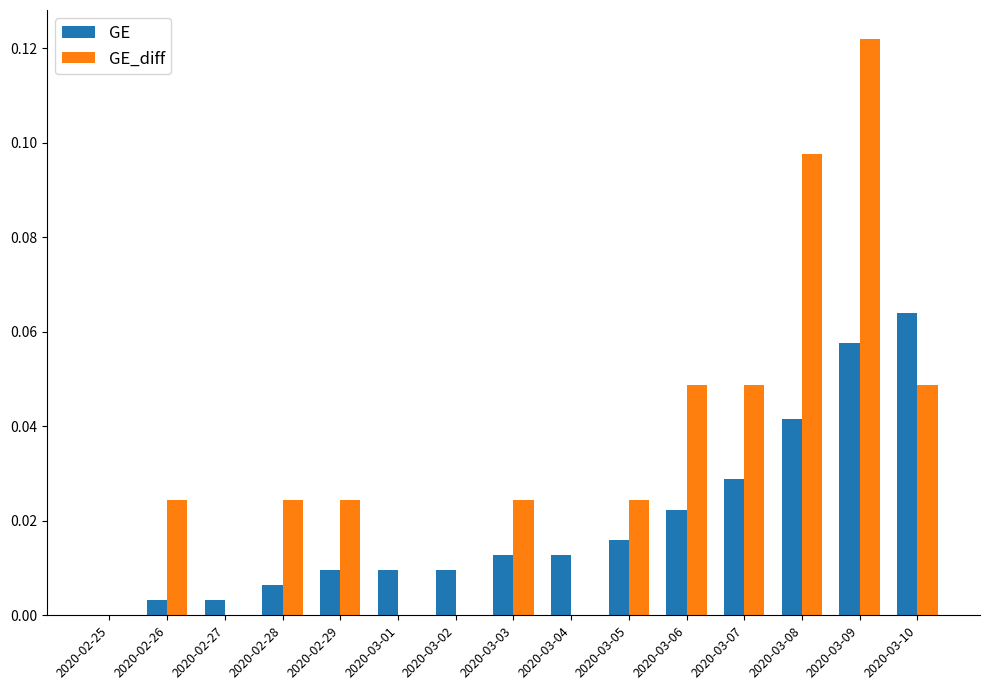

Which series changed the most between 2020-02-25 and 2020-03-02?

GE